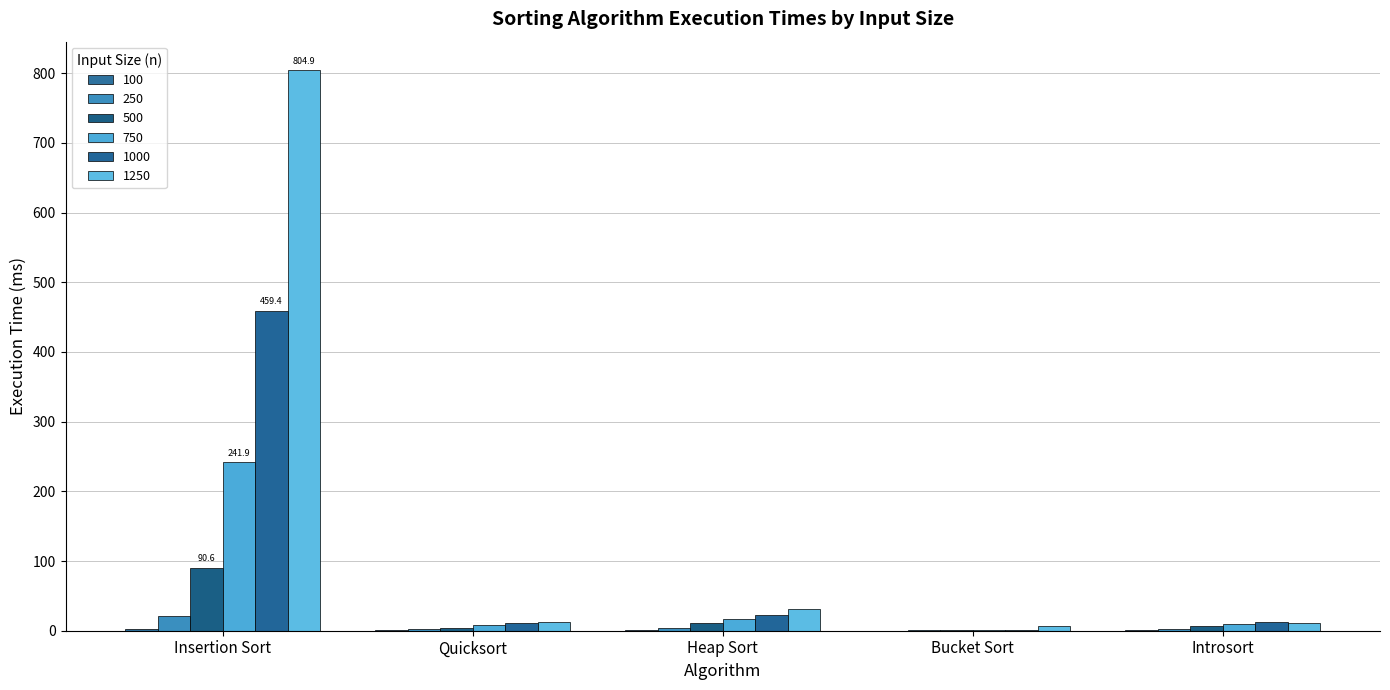

How many groups of bars are there?

5